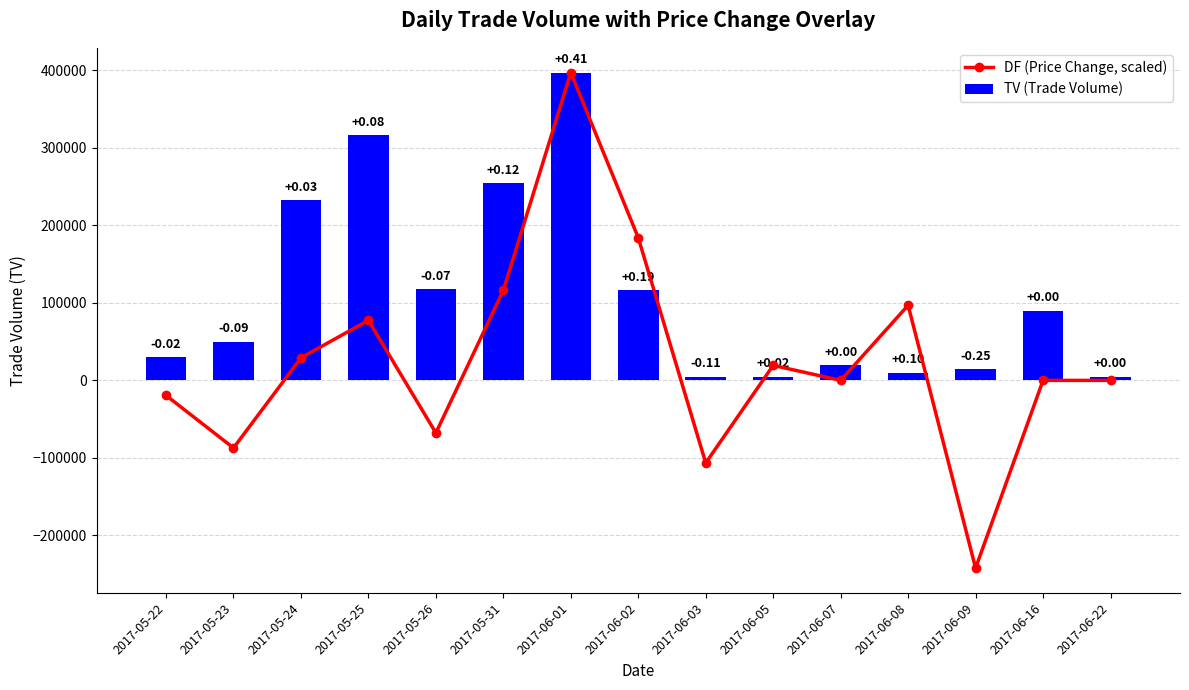

Reading left to right, list all the values displayed in this chart.

DF (Price Change, scaled): -19365.9	-87146.3	29048.8	77463.4	-67780.5	116195.1	397000.0	183975.6	-106512.2	19365.9	0.0	96829.3	-242073.2	0.0	0.0
TV (Trade Volume): 30000.0	50000.0	233000.0	316000.0	118000.0	254000.0	397000.0	116000.0	5000.0	5000.0	20000.0	10000.0	15000.0	90000.0	5000.0